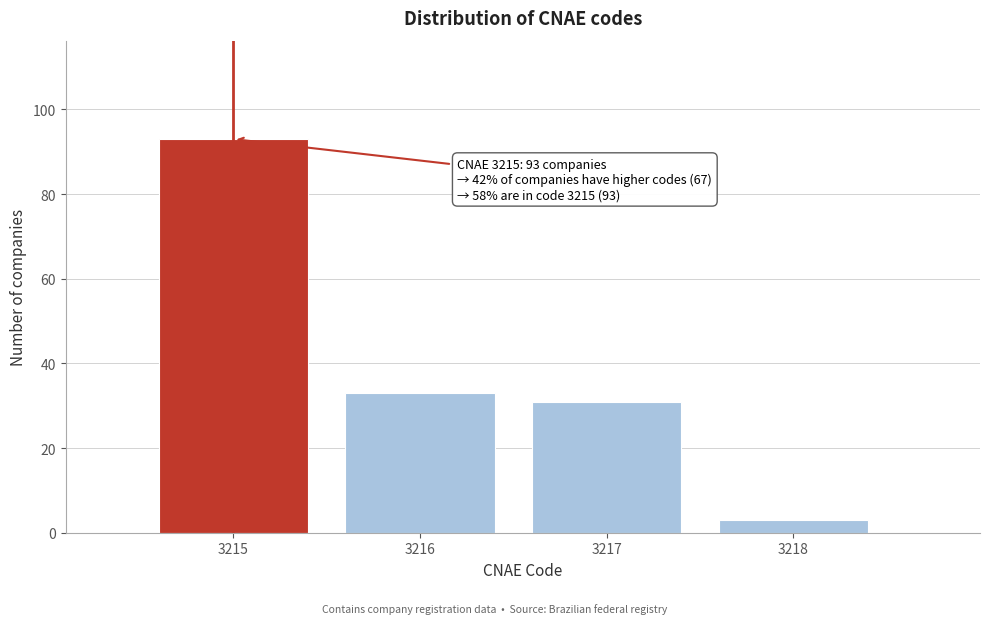

Reading left to right, what are all the values shown in this chart?

93	33	31	3